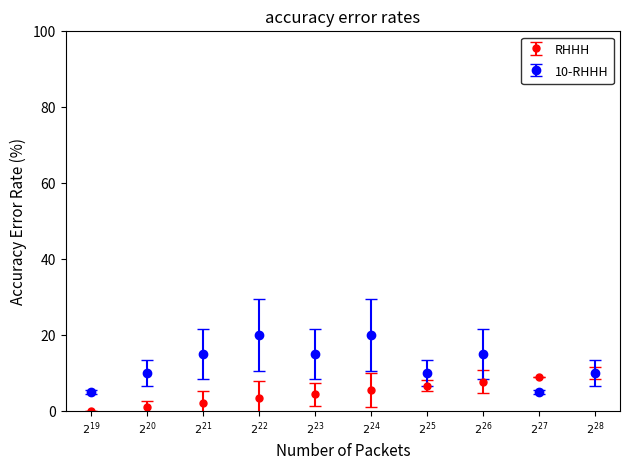

What is the value of the 10-RHHH point at the 1st from the left?

5.0